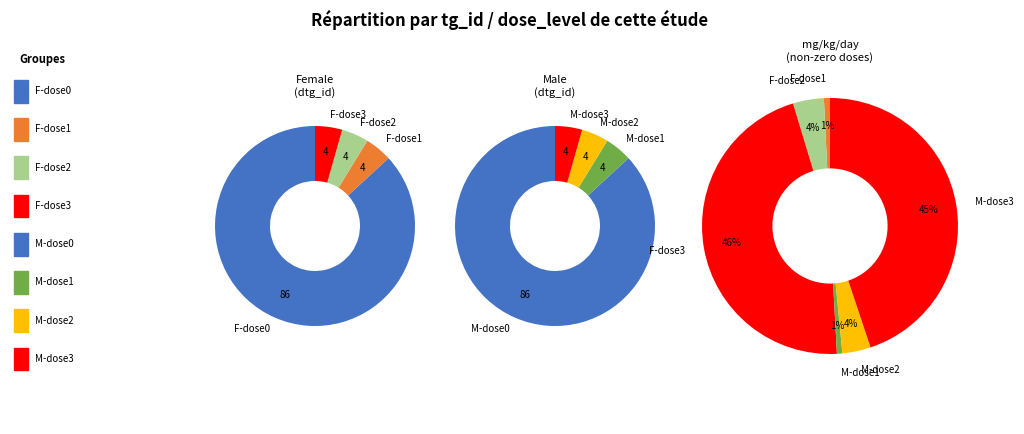

Is it true that dose_level 1 (M) is 16% of the pie?

False